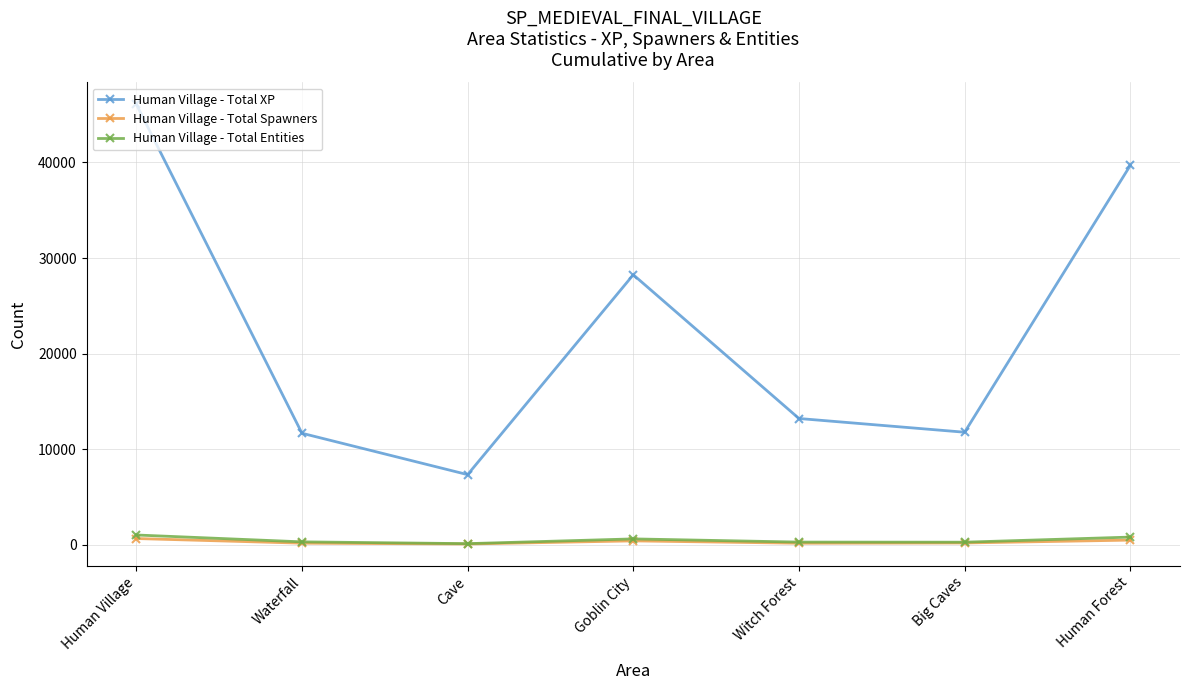

Is the value of Human Village - Total XP at Witch Forest greater than the value of Human Village - Total Entities at Witch Forest?

Yes